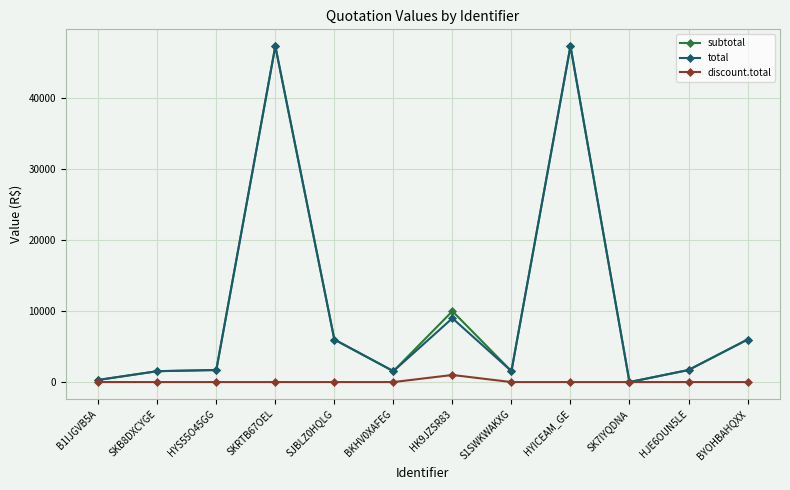

What is the label of the 1st point from the right?

BYOHBAHQXX